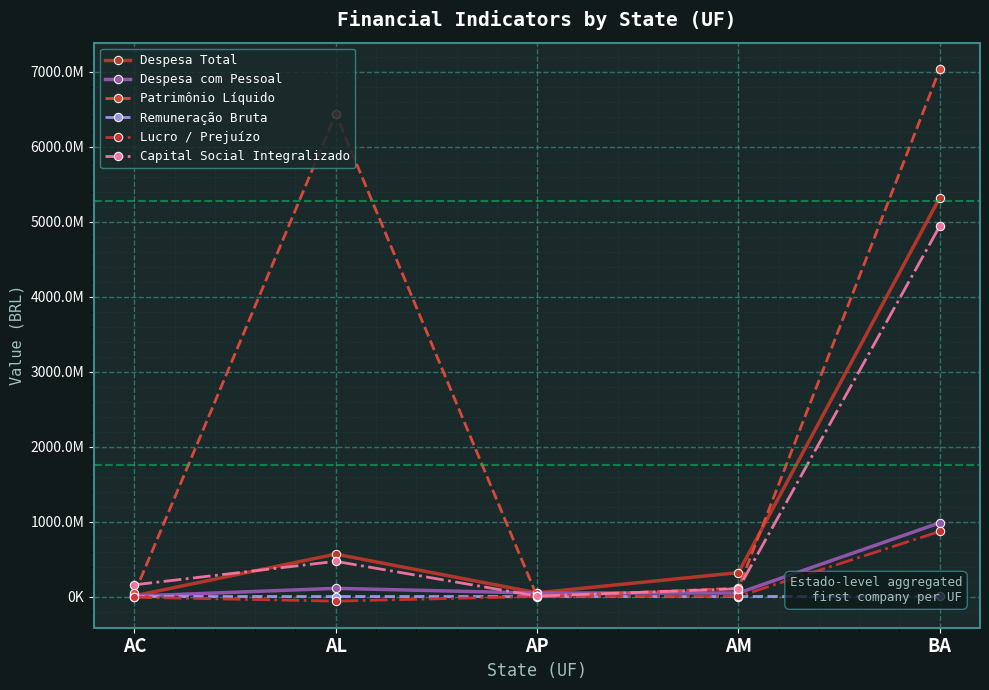

Rank the categories by Despesa Total value from lowest to highest.

AC, AP, AM, AL, BA